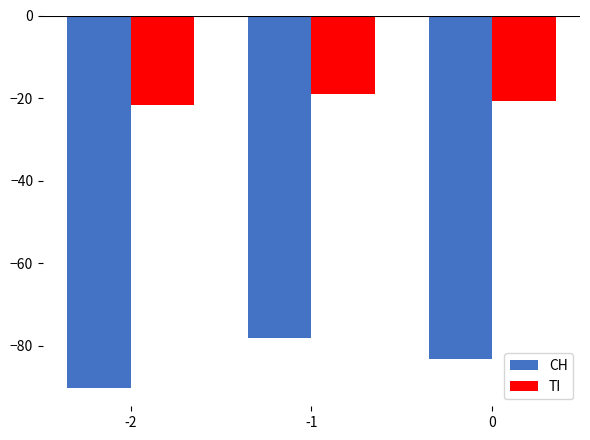

True or false: CH has a value of -43.0 at -1.

False